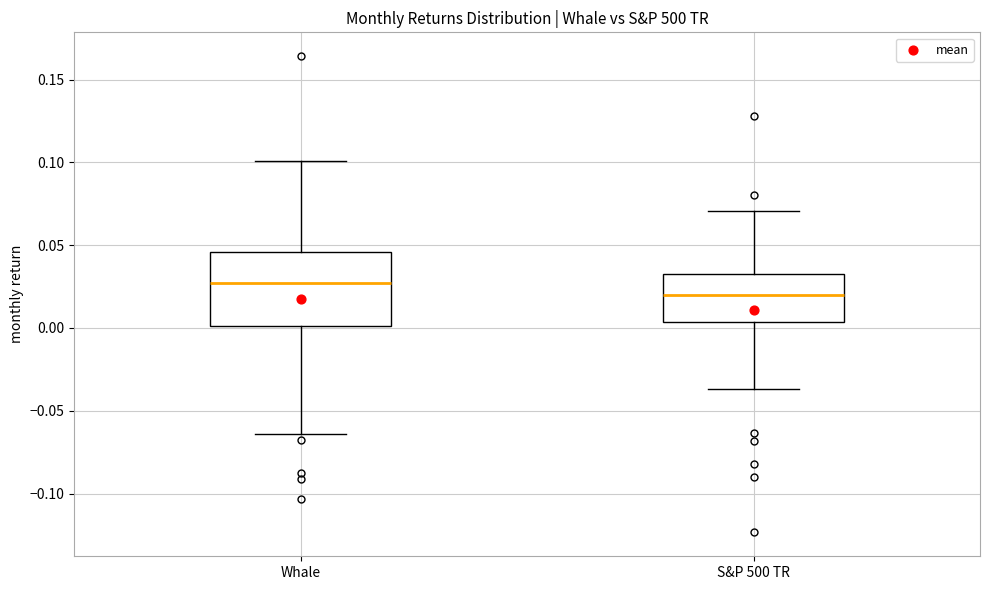

Which box has the highest median line?

Whale